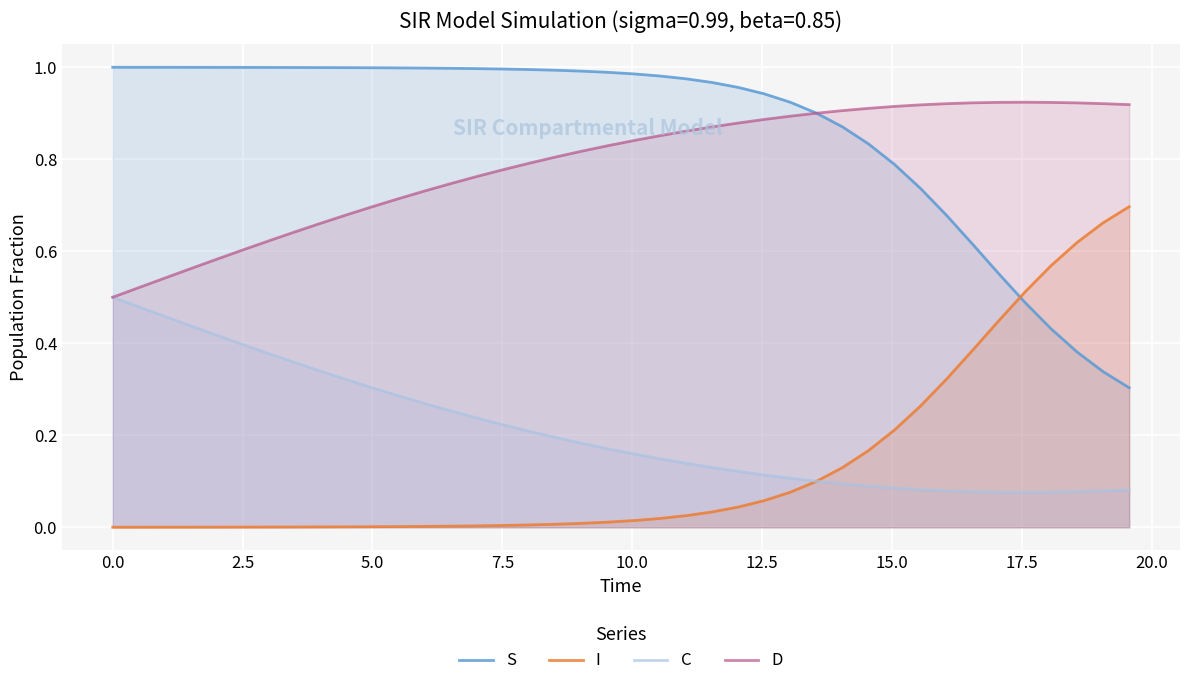

Reading left to right, extract all data points from this chart.

S: 1.0	1.0	1.0	1.0	1.0	1.0	1.0	1.0	1.0	1.0	1.0	1.0	1.0	1.0	1.0	1.0	1.0	1.0	1.0	1.0	1.0	1.0	1.0	1.0	1.0	0.9	0.9	0.9	0.9	0.8	0.8	0.7	0.7	0.6	0.6	0.5	0.4	0.4	0.3	0.3
I: 0.0	0.0	0.0	0.0	0.0	0.0	0.0	0.0	0.0	0.0	0.0	0.0	0.0	0.0	0.0	0.0	0.0	0.0	0.0	0.0	0.0	0.0	0.0	0.0	0.0	0.1	0.1	0.1	0.1	0.2	0.2	0.3	0.3	0.4	0.4	0.5	0.6	0.6	0.7	0.7
C: 0.5	0.5	0.5	0.4	0.4	0.4	0.4	0.4	0.3	0.3	0.3	0.3	0.3	0.3	0.2	0.2	0.2	0.2	0.2	0.2	0.2	0.1	0.1	0.1	0.1	0.1	0.1	0.1	0.1	0.1	0.1	0.1	0.1	0.1	0.1	0.1	0.1	0.1	0.1	0.1
D: 0.5	0.5	0.5	0.6	0.6	0.6	0.6	0.6	0.7	0.7	0.7	0.7	0.7	0.7	0.8	0.8	0.8	0.8	0.8	0.8	0.8	0.9	0.9	0.9	0.9	0.9	0.9	0.9	0.9	0.9	0.9	0.9	0.9	0.9	0.9	0.9	0.9	0.9	0.9	0.9